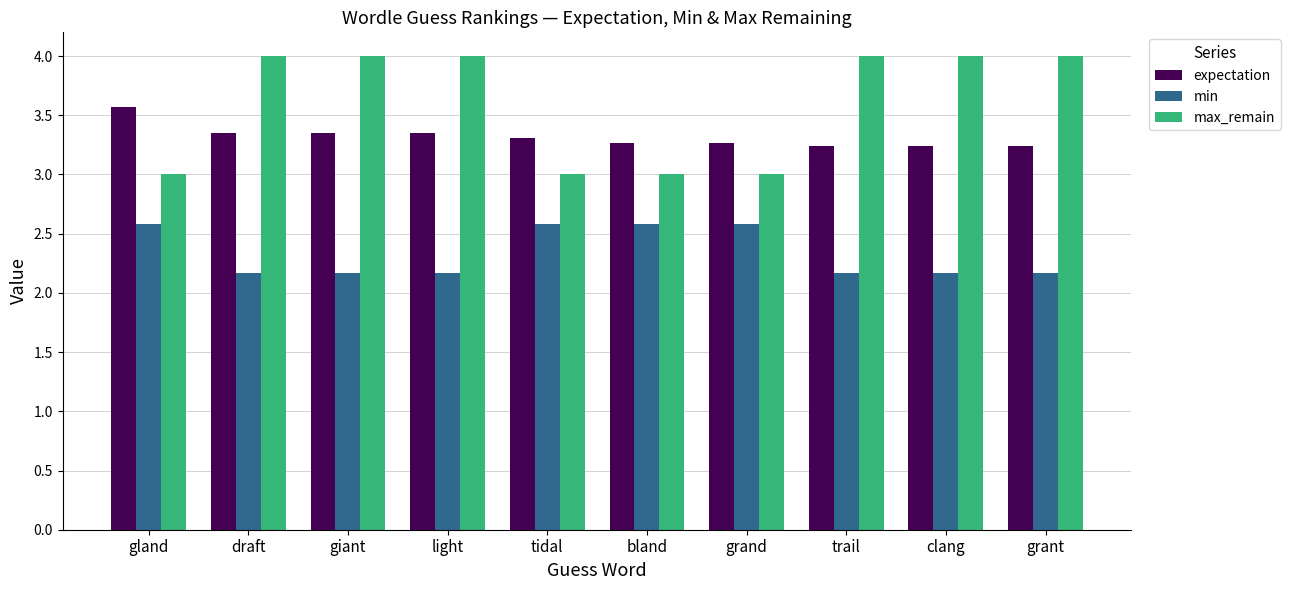

What is the difference between the highest and lowest values at grant?

1.8